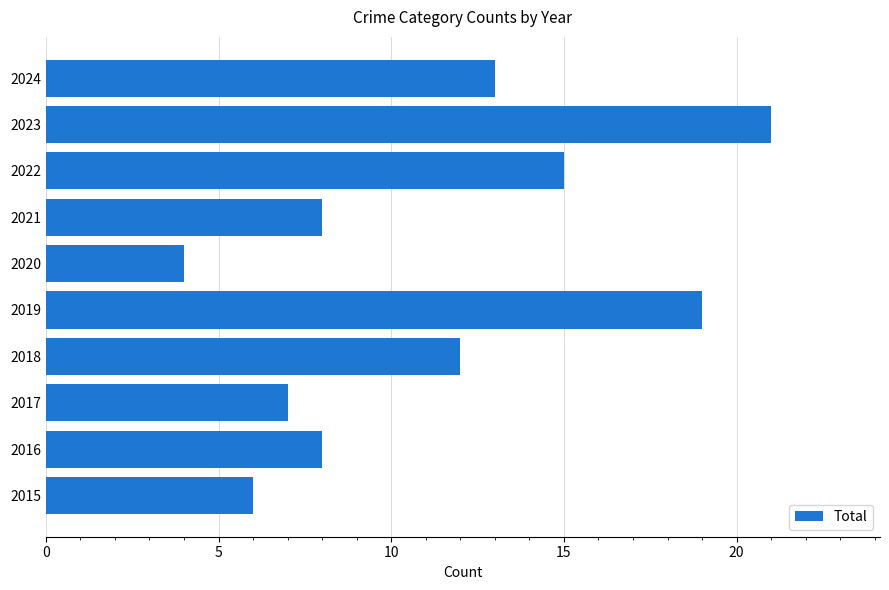

What is the sum of the values at 2021 and 2023?

29